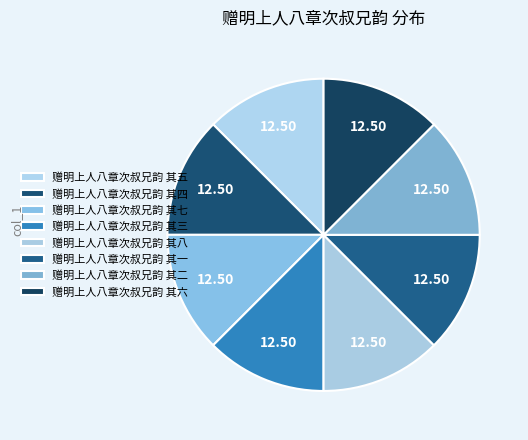

How many segments does this pie chart have?

8